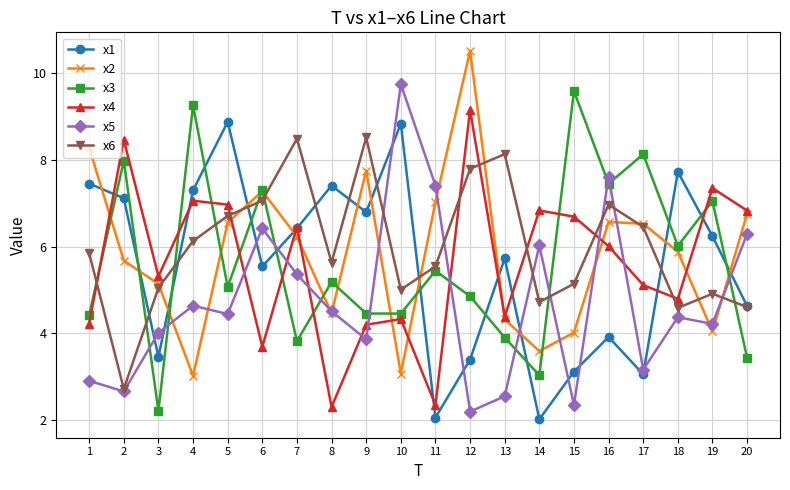

Is this an area chart (filled region under the line)?

No